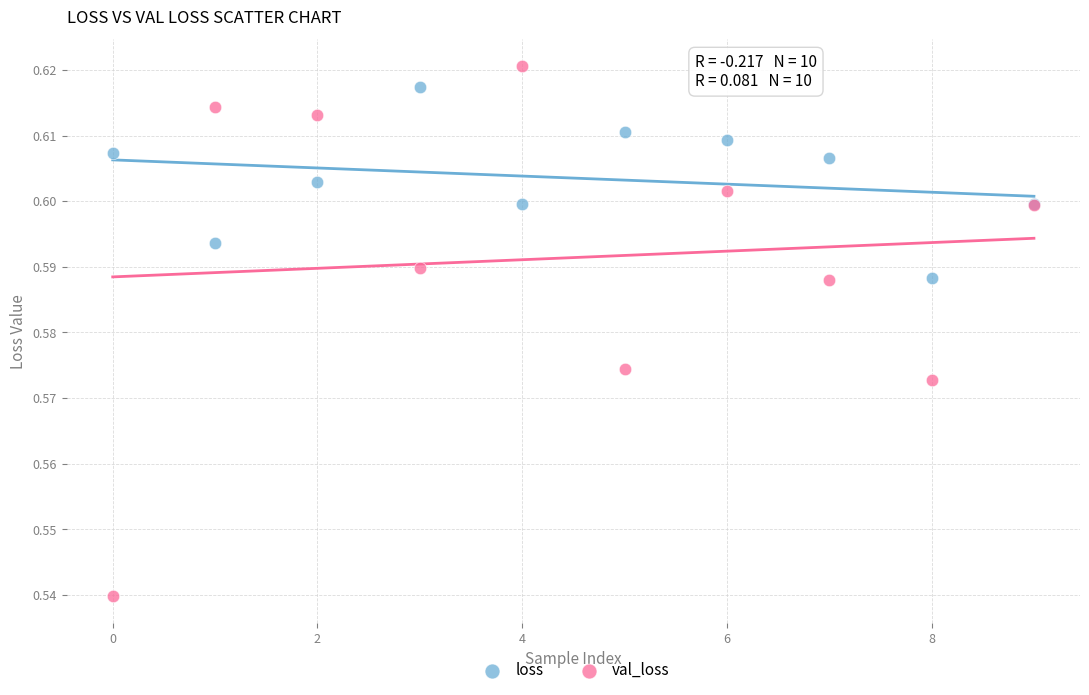

Which series contains the lowest Y value?

val_loss